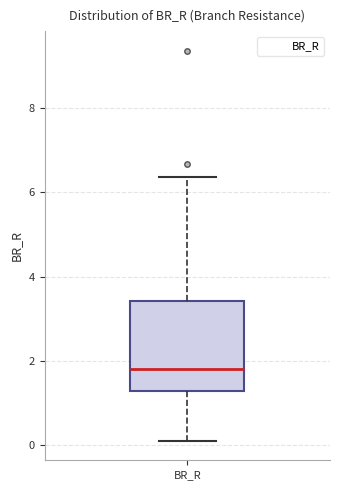

Where does the upper whisker of the box for BR_R end on the y-axis? The values are not printed on the chart, so give them approximately, as read against the axis.

6.4